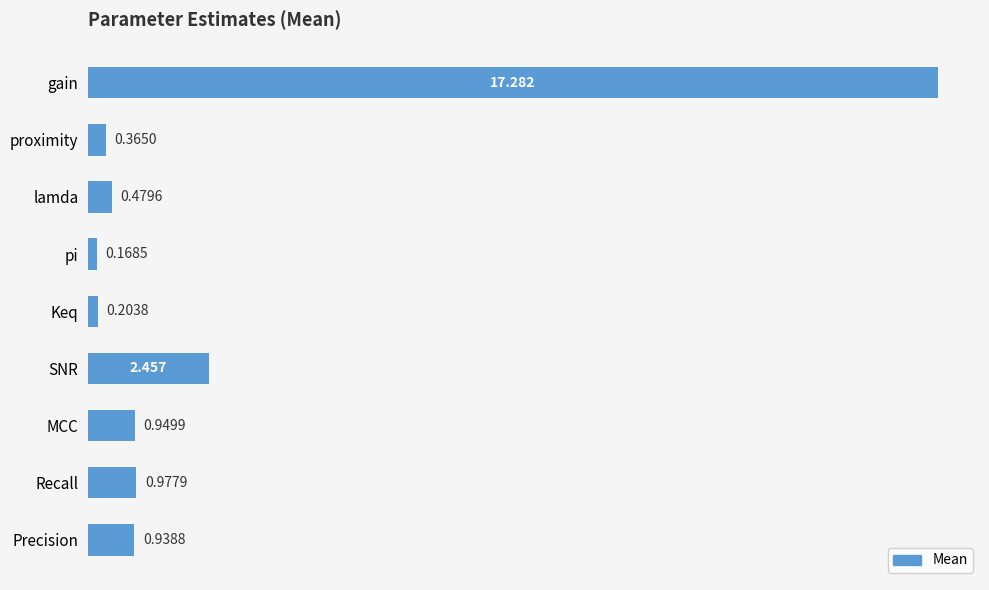

At which label is the value closest to 8?

SNR